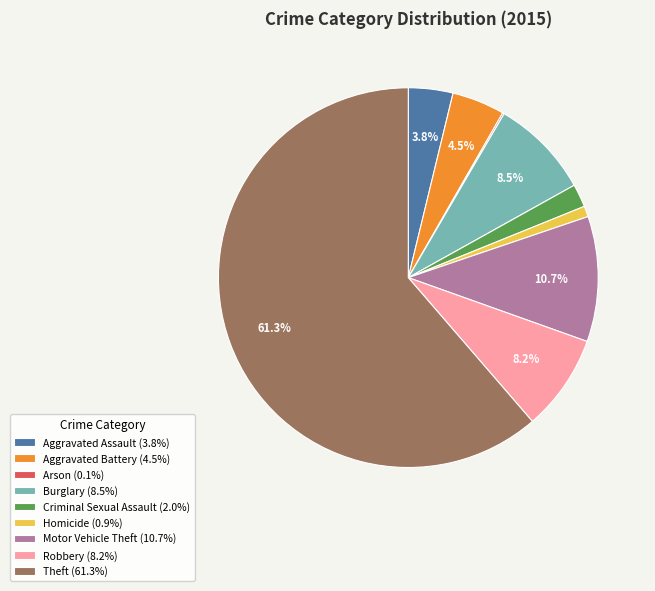

Which has a higher value, Robbery (8.2%) or Motor Vehicle Theft (10.7%)?

Motor Vehicle Theft (10.7%)